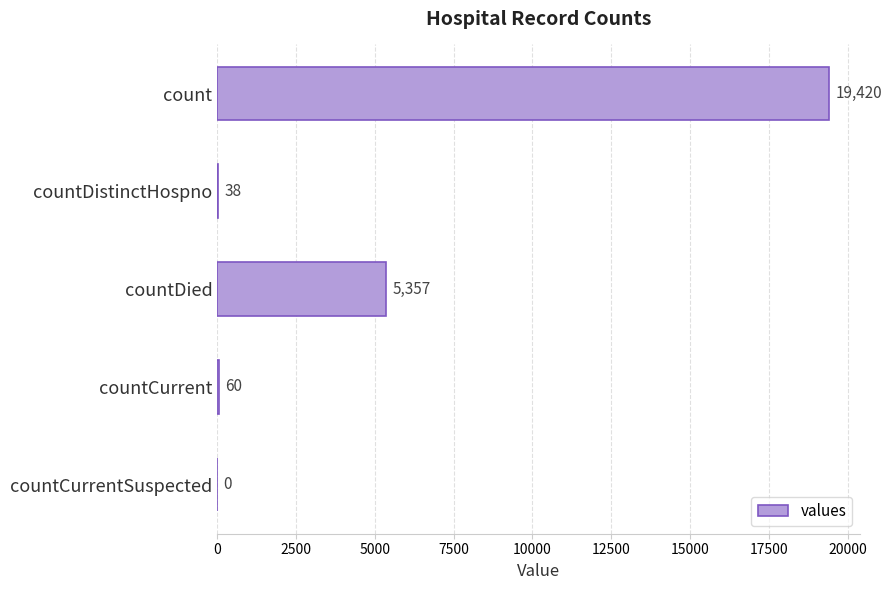

What is the sum of the values at count and countDied?

24777